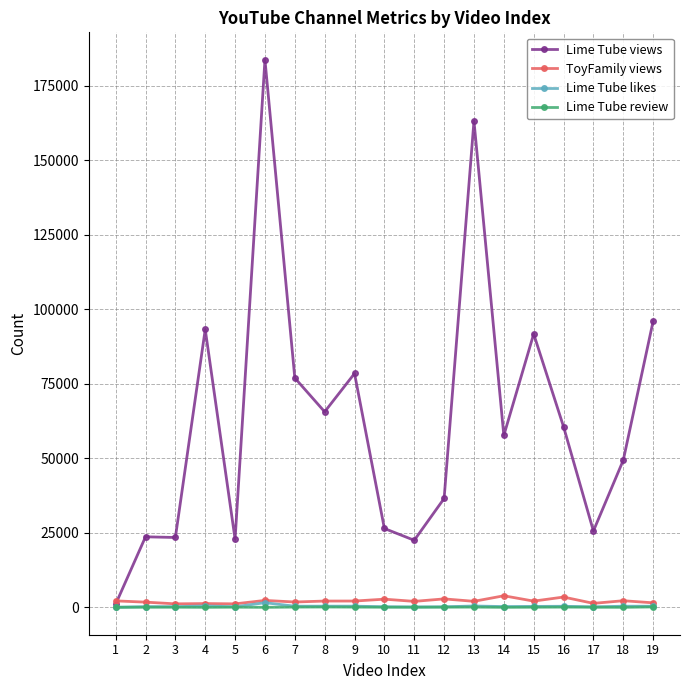

What is the approximate value of ToyFamily views at 6?

2322